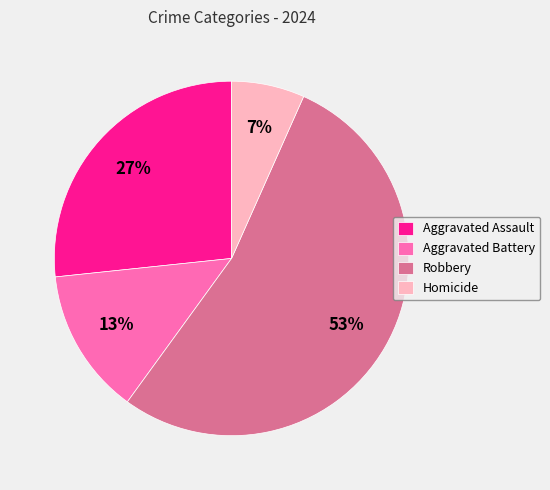

Is it true that Aggravated Battery is 1% of the pie?

False